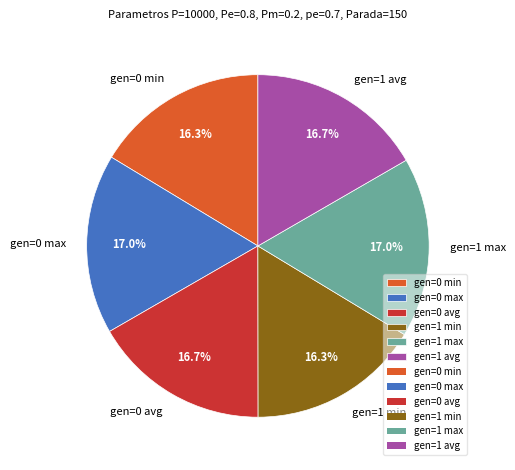

The gen=1 min slice represents 16% of the pie. True or false?

True